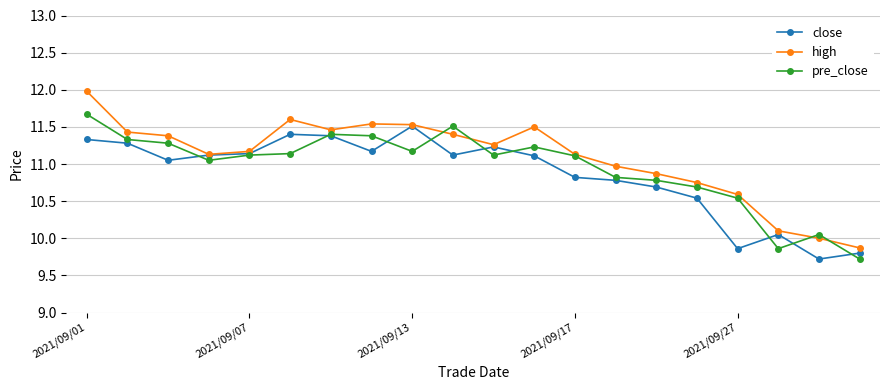

How many categories are shown in the chart?

20